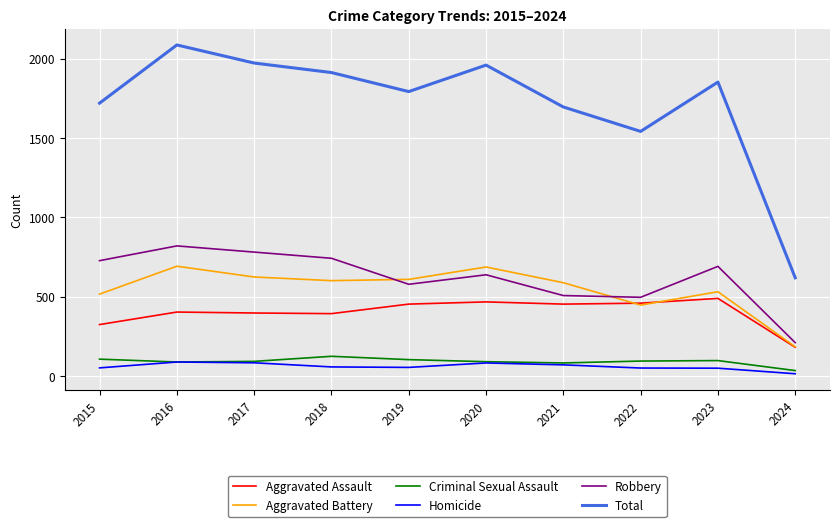

True or false: Total and Homicide cross at least once.

False